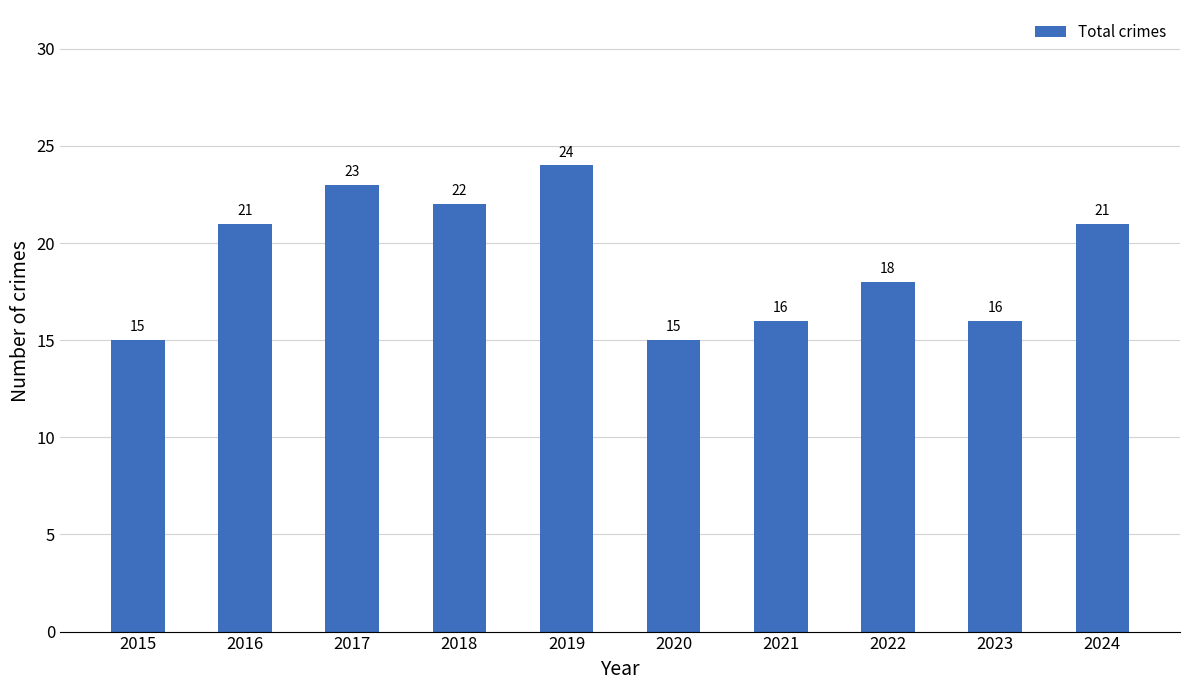

How many categories are shown in the chart?

10